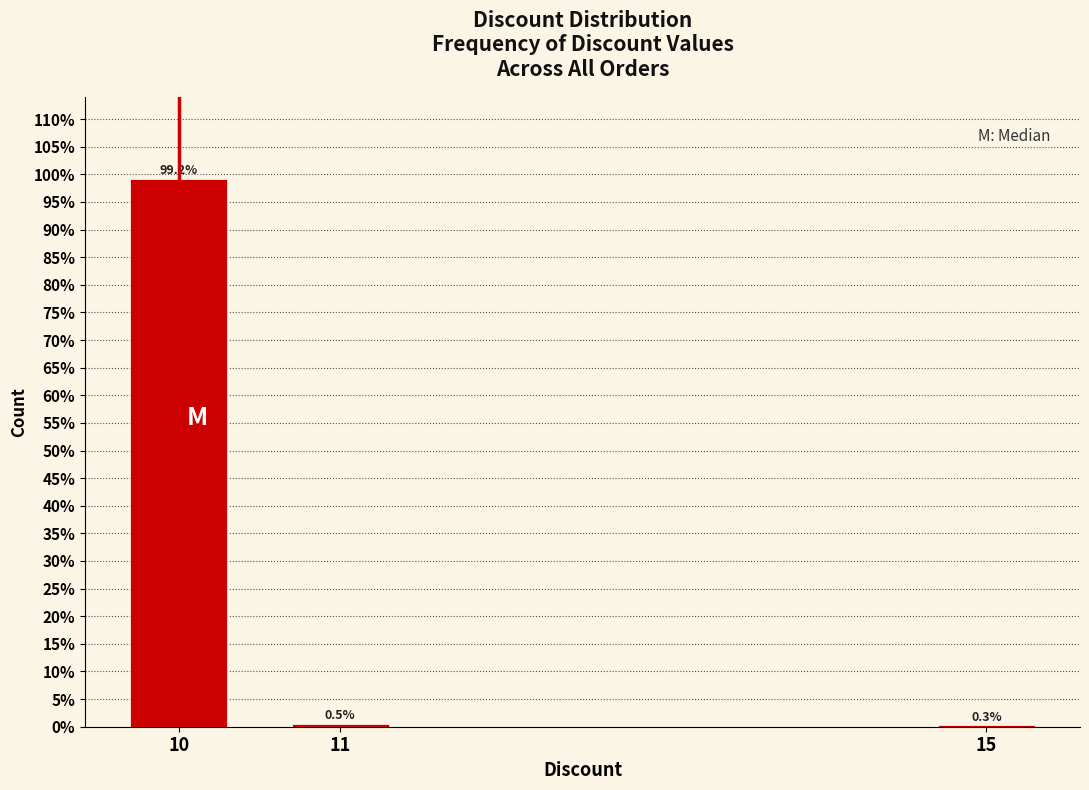

Reading left to right, list all the values displayed in this chart.

10=99.2	11=0.5	15=0.3